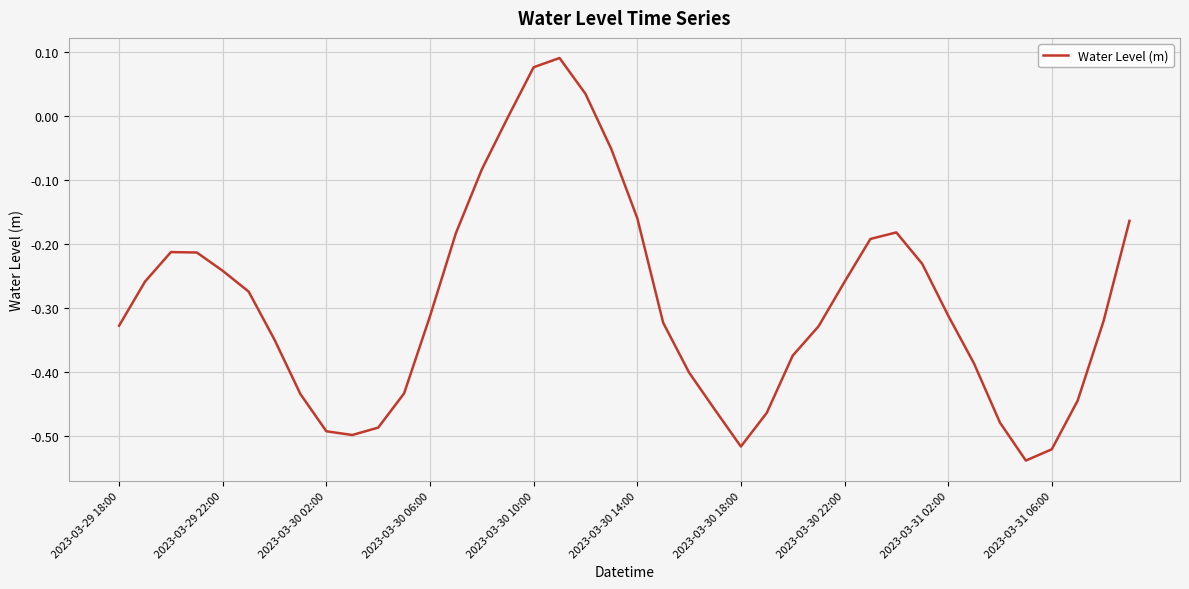

What is the difference between the maximum and minimum values?

0.6